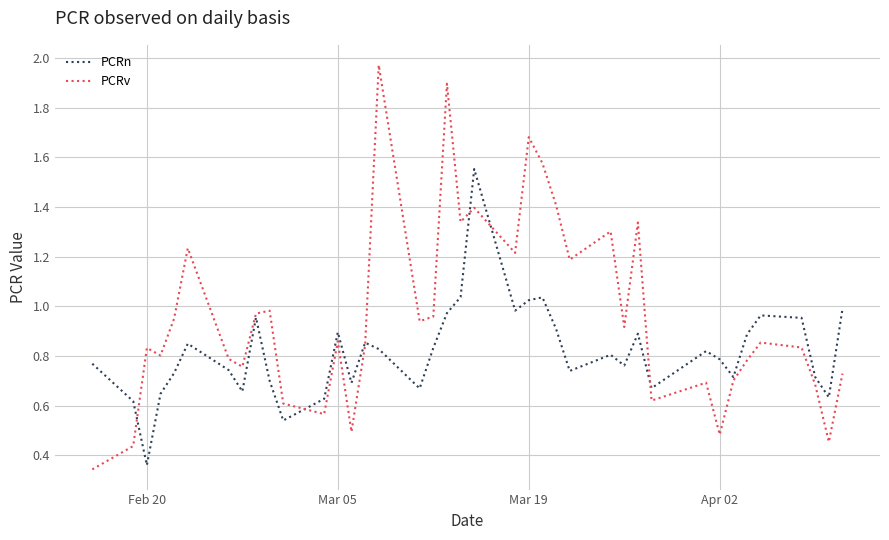

Which series has the largest range (max minus min)?

PCRv